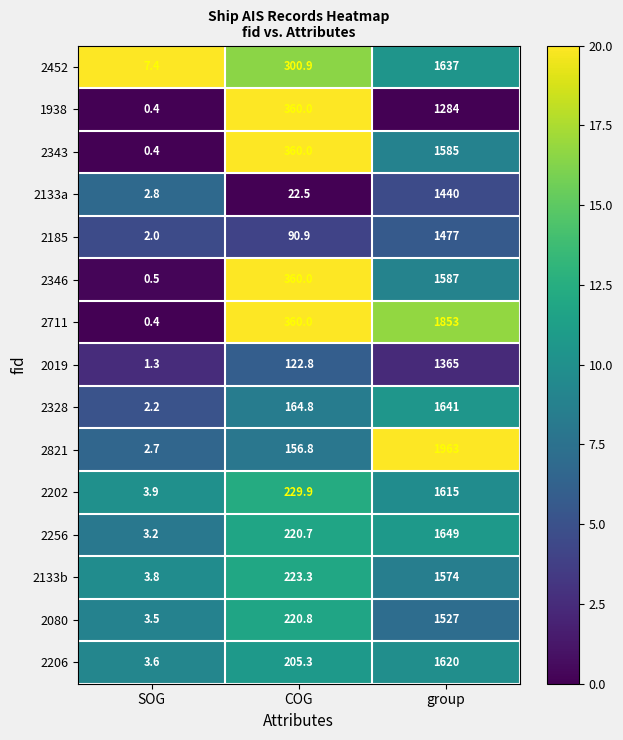

At which label is 2711 closest to 926?

COG